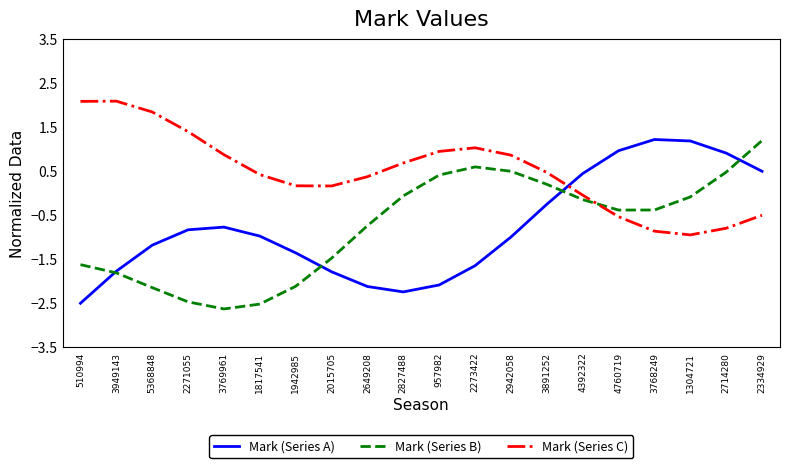

After their last crossing, which series has the higher values: Mark (Series B) or Mark (Series C)?

Mark (Series B)